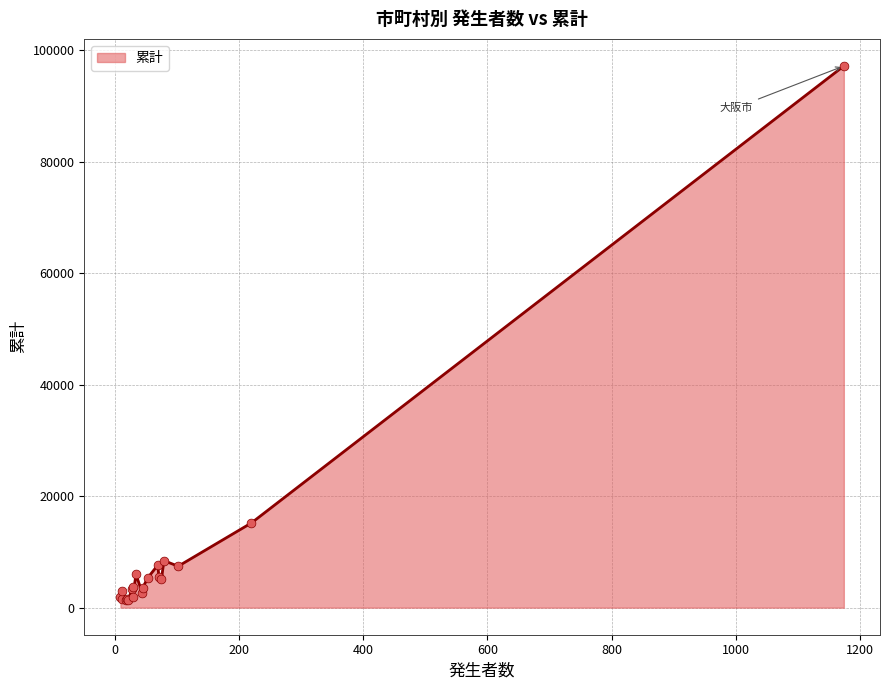

What is the ratio of the value at 茨木市 to the value at 高槻市?

1.0